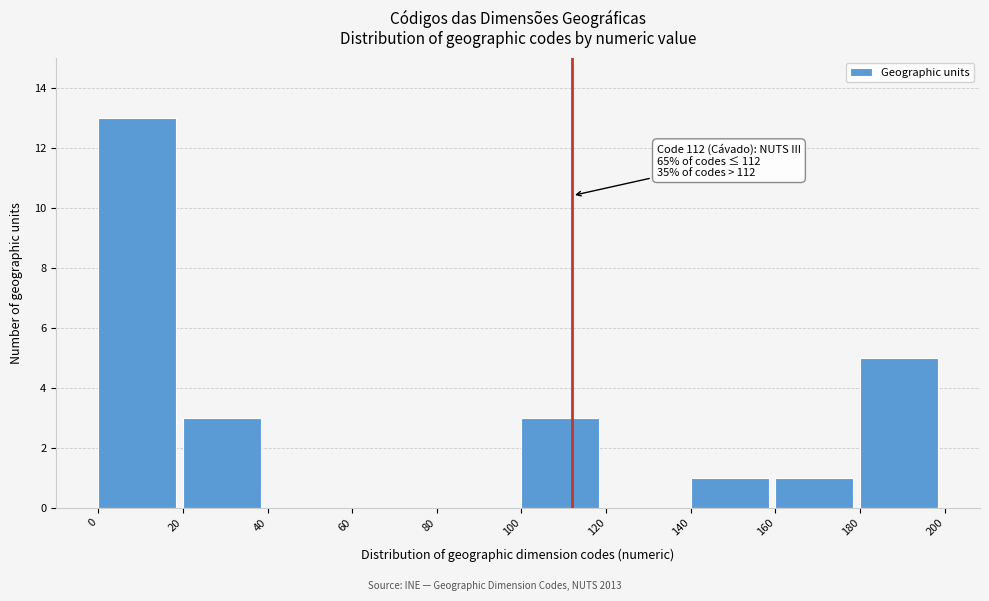

Which range on the x-axis has the tallest bar?

0 to 20